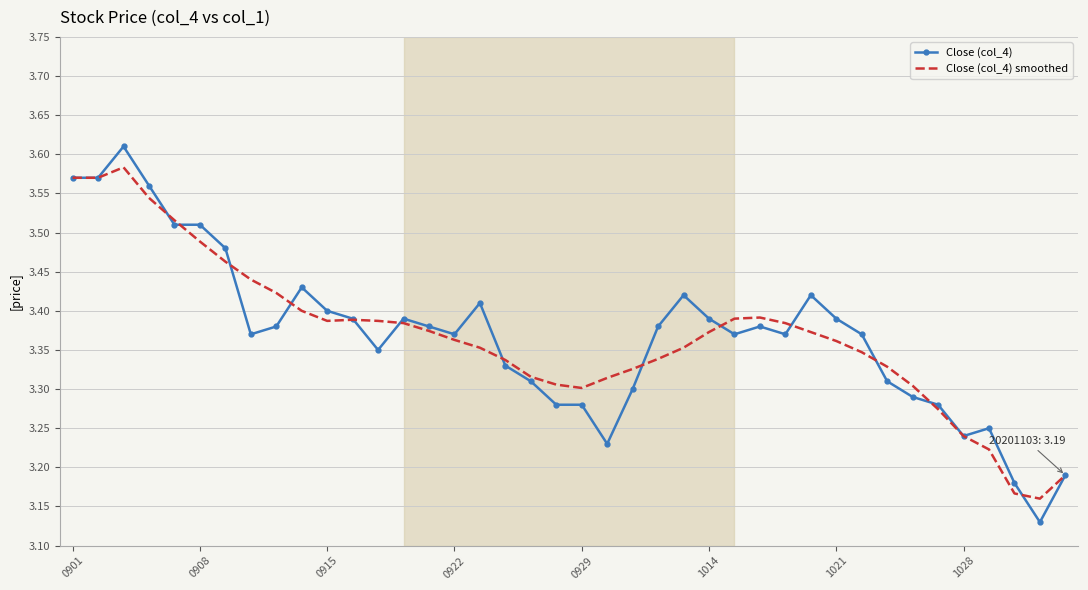

Which series has the largest range (max minus min)?

Close (col_4)